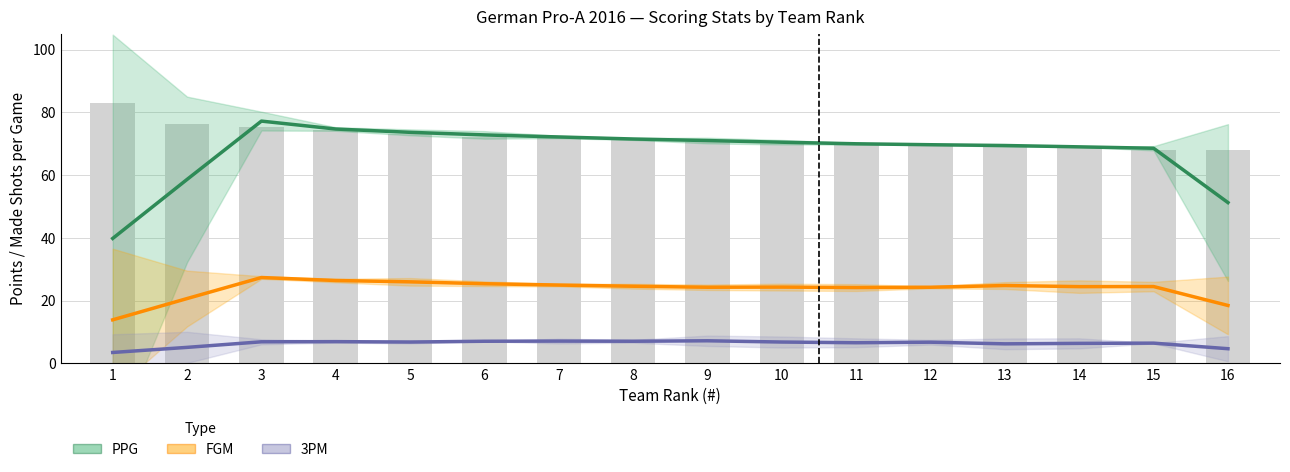

Is the value of PPG at 10 greater than the value of 3PM at 5?

Yes